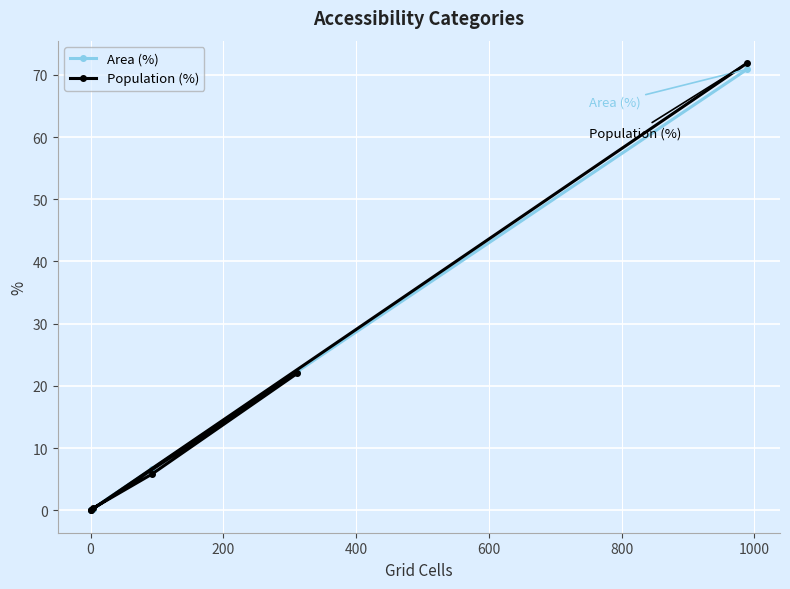

Is this an area chart (filled region under the line)?

No